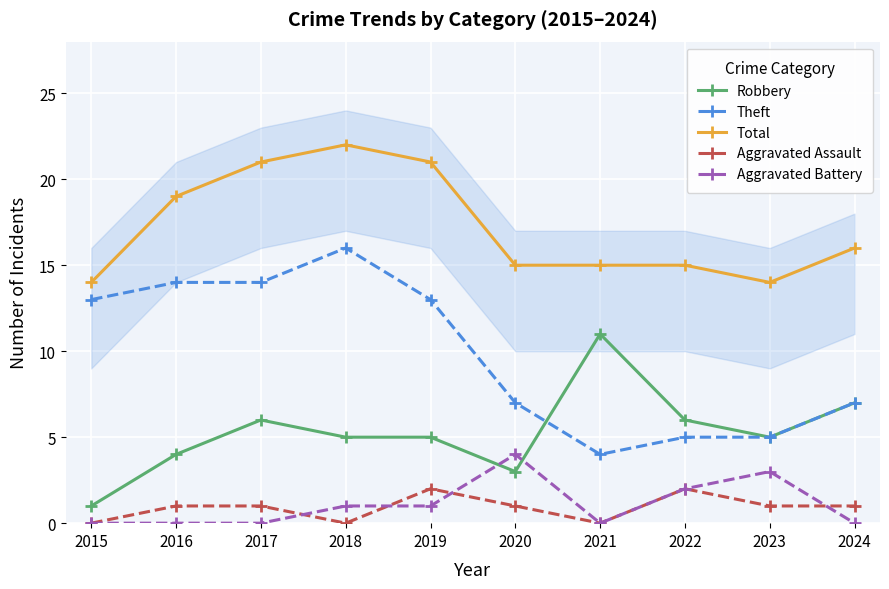

At which category is the sum across all series the highest?

2018